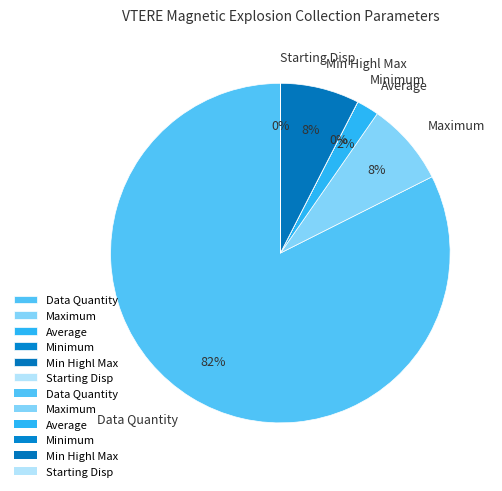

Which slice represents more than half of the pie?

Data Quantity